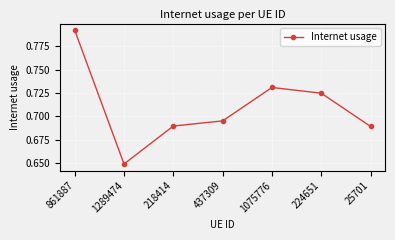

Which has a higher value, 25701 or 861887?

861887